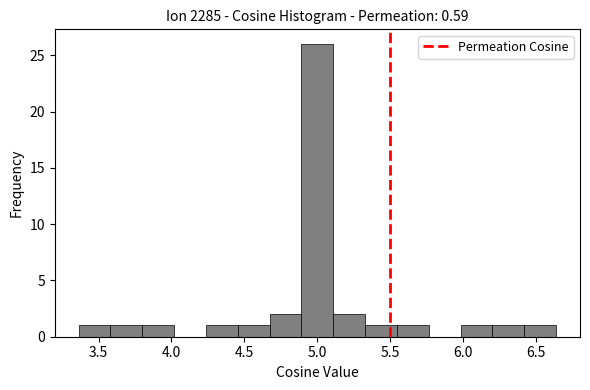

Which range on the x-axis has the tallest bar?

4.90 to 5.10